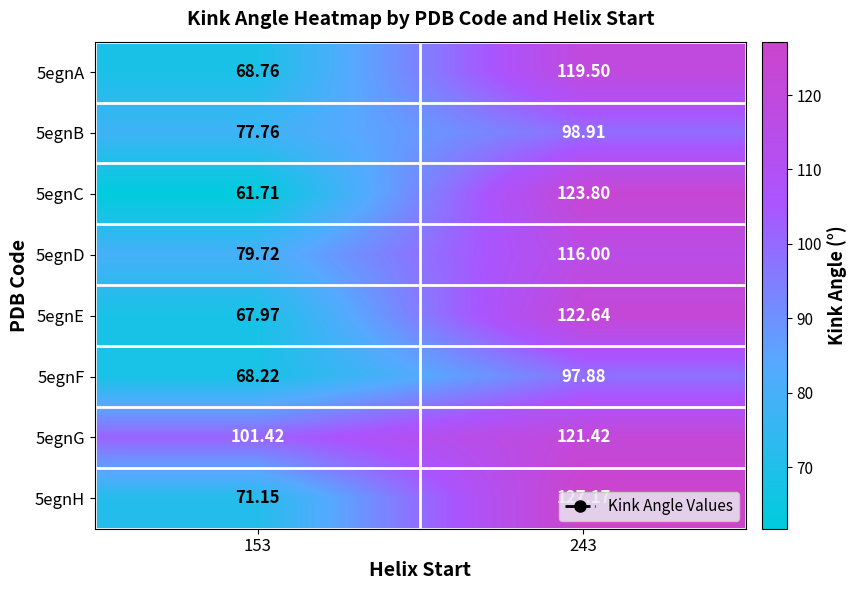

Is the value of 5egnG at 153 greater than the value of 5egnD at 153?

Yes